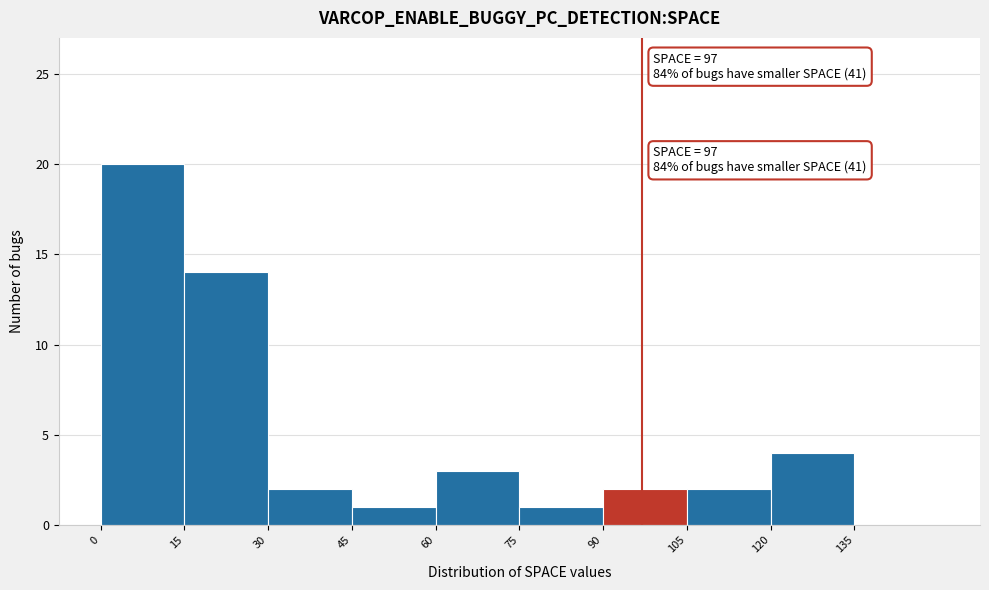

Over which range of the x-axis is the bar tallest?

0 to 15